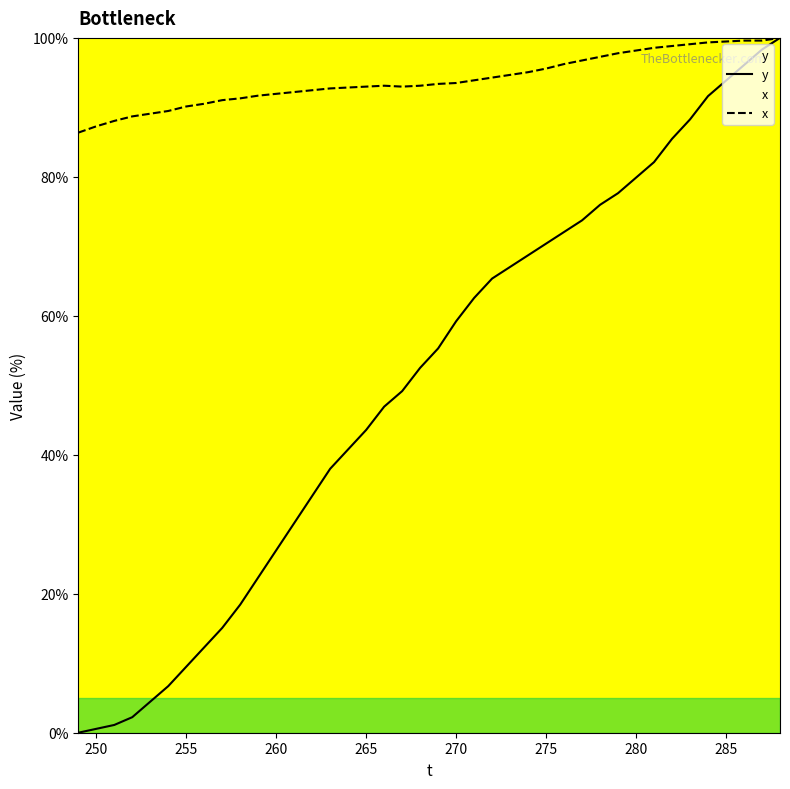

List the series in order of their overall mean, highest first.

x, y